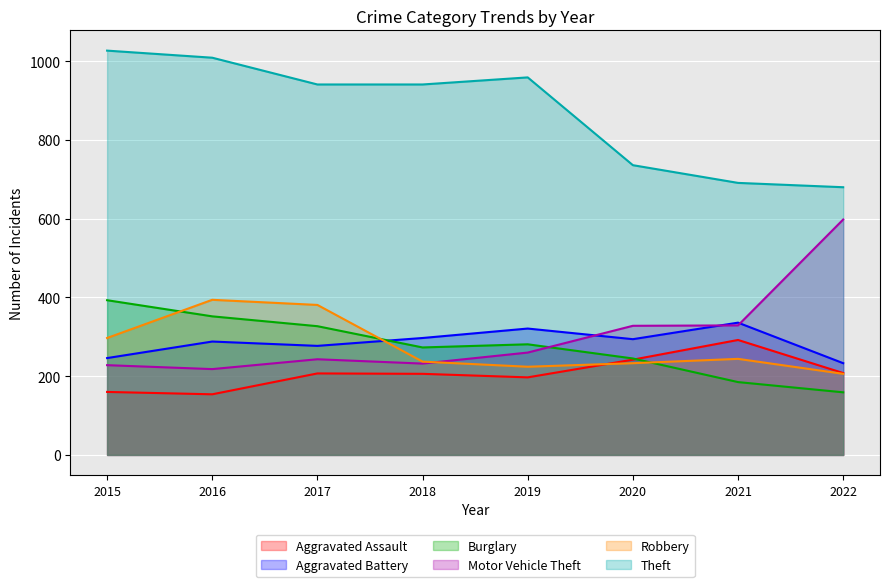

What value does the Motor Vehicle Theft series have at 2015, to the nearest 10?

230